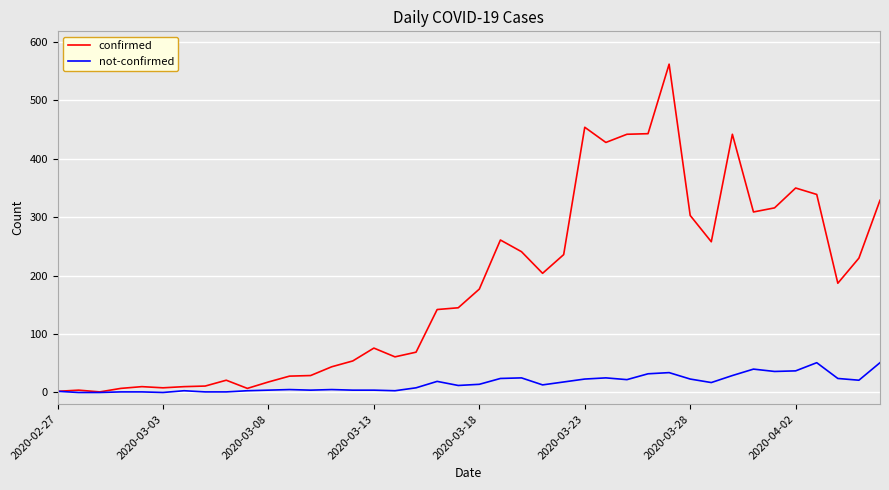

Which series has the largest total across all categories?

confirmed